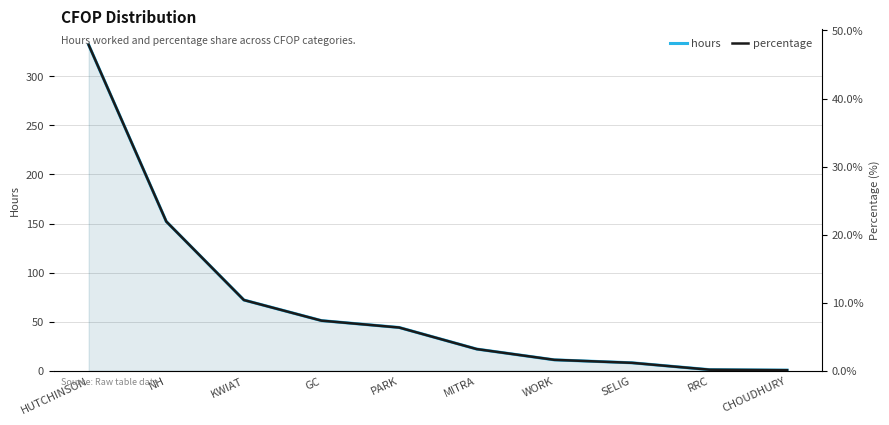

What is the average value of the percentage series?

10.0